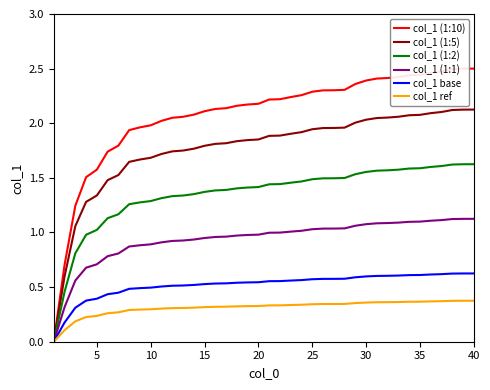

Which series has the largest total across all categories?

col_1 (1:10)